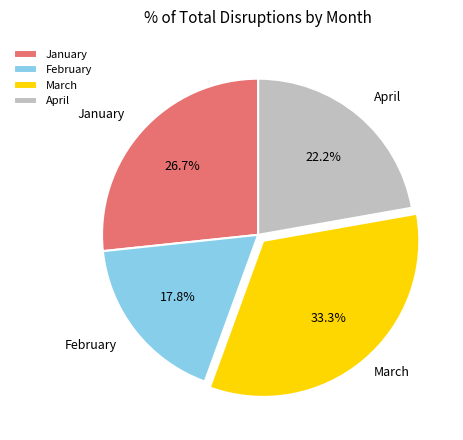

To the nearest percent, what portion does February represent?

18%